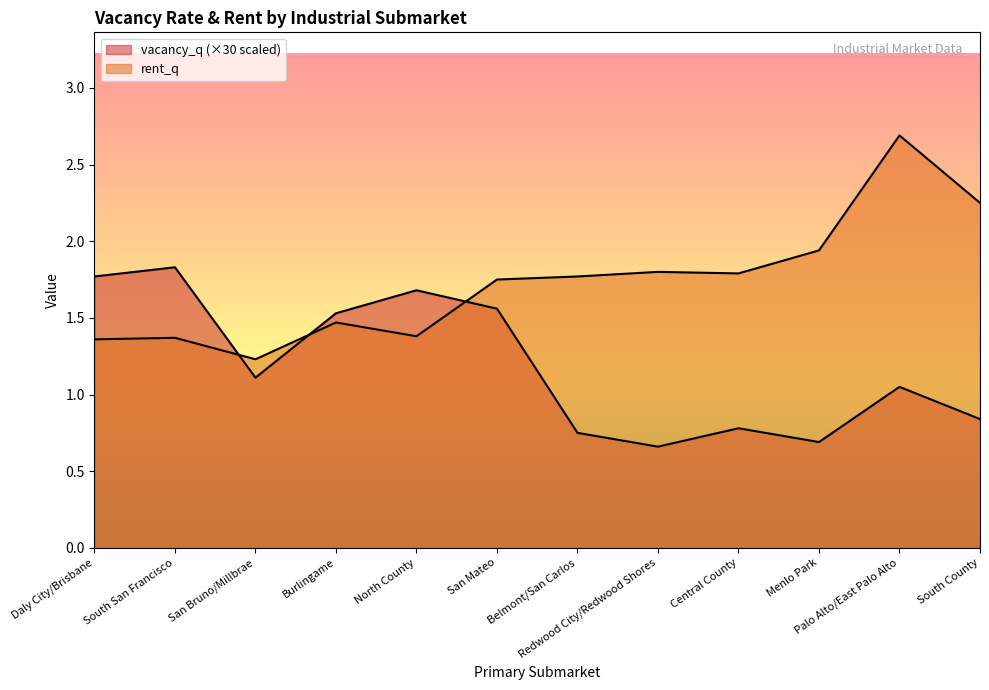

Which series has the largest total across all categories?

rent_q